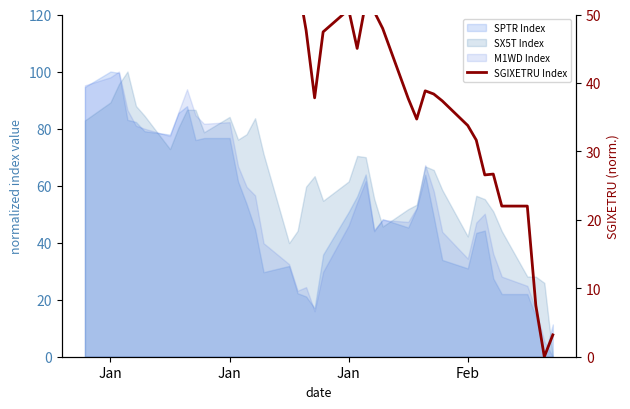

Reading left to right, what are all the values shown in this chart?

100.0	97.7	97.9	92.5	88.2	79.7	73.1	74.7	74.6	72.8	68.3	68.3	64.7	58.2	56.2	56.5	57.2	54.8	47.7	37.8	47.5	50.7	45.0	51.7	50.4	48.0	37.7	34.7	38.8	38.4	37.4	33.8	31.6	26.6	26.7	22.0	22.0	7.5	0.0	3.2